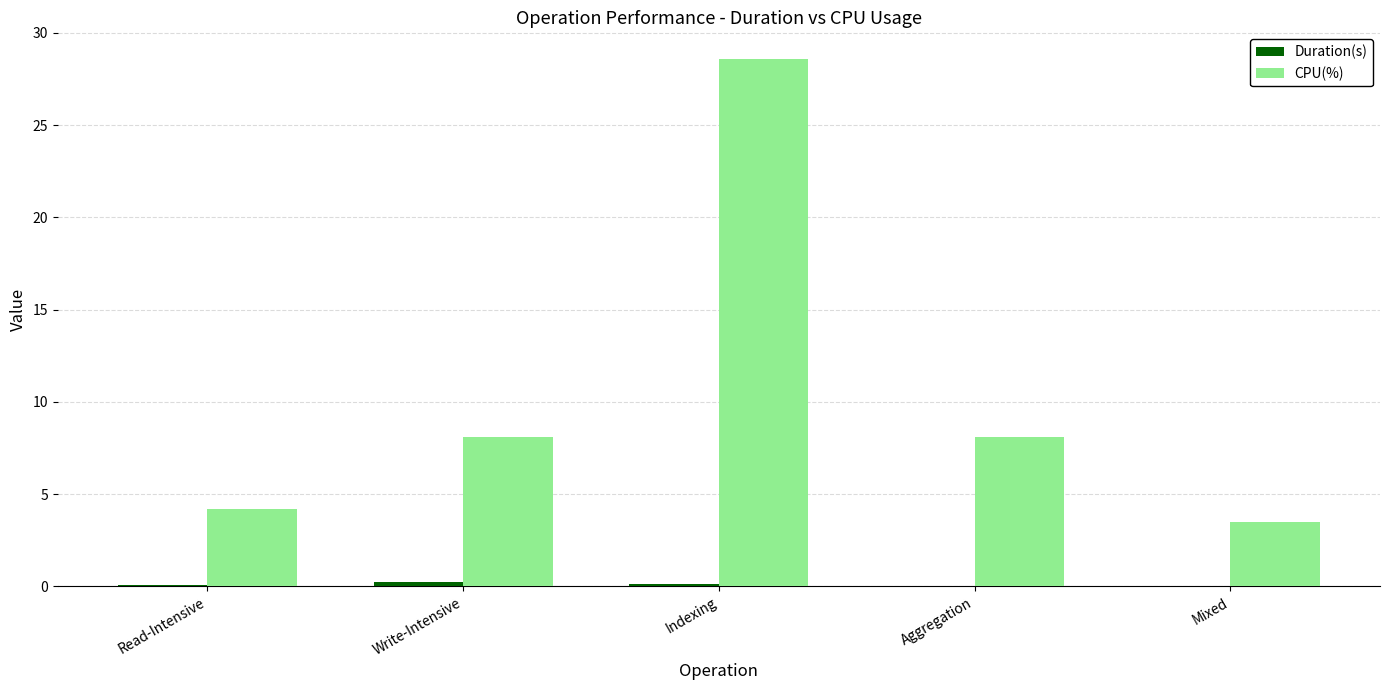

The CPU(%) series shows 10.0 at Indexing. True or false?

False